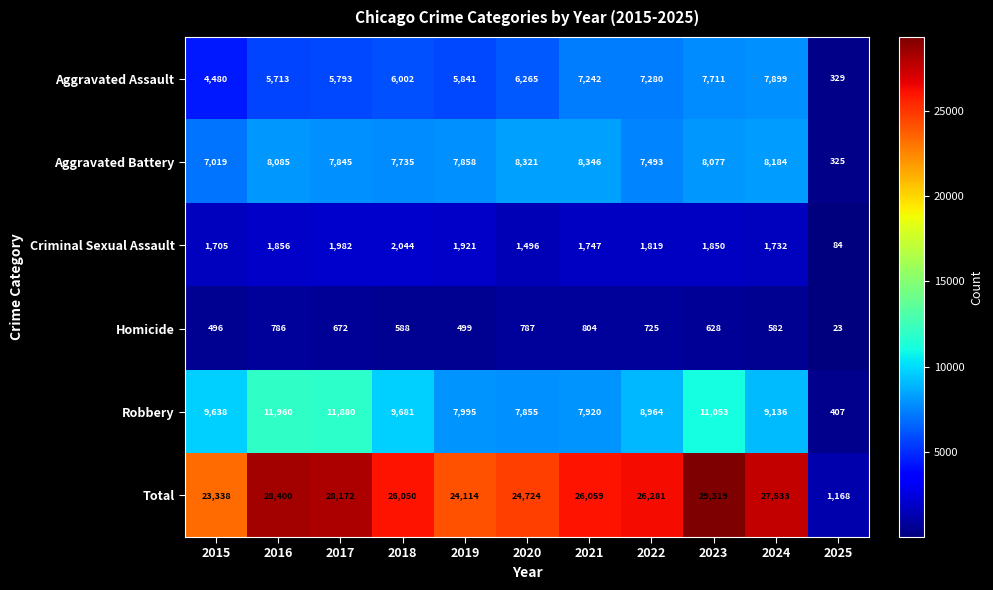

What is the difference between the second highest and second lowest values in the Robbery series?

4025